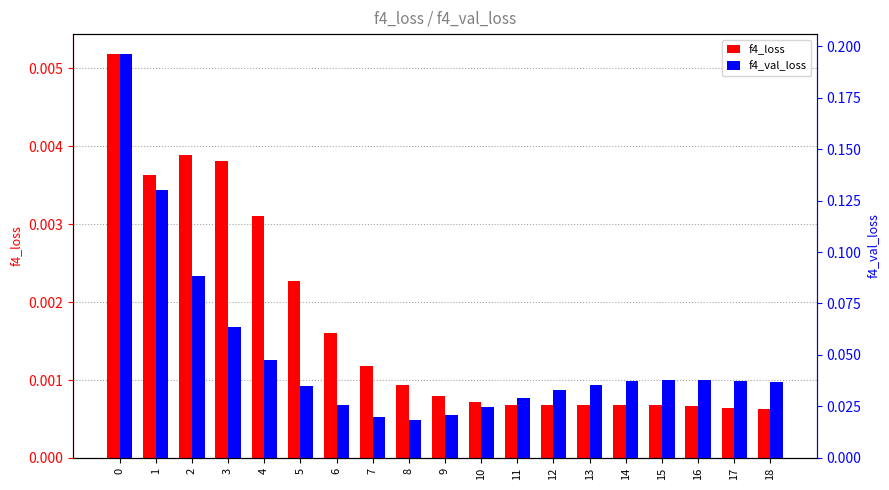

Between 0 and 17, which series saw the biggest shift?

f4_val_loss